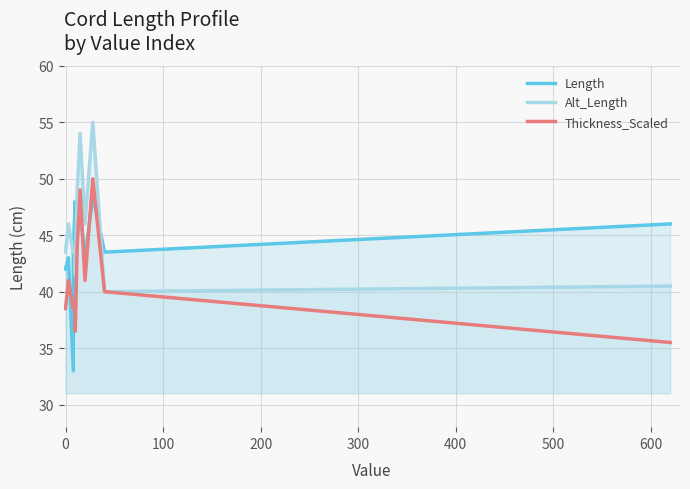

How many categories are shown in the chart?

12